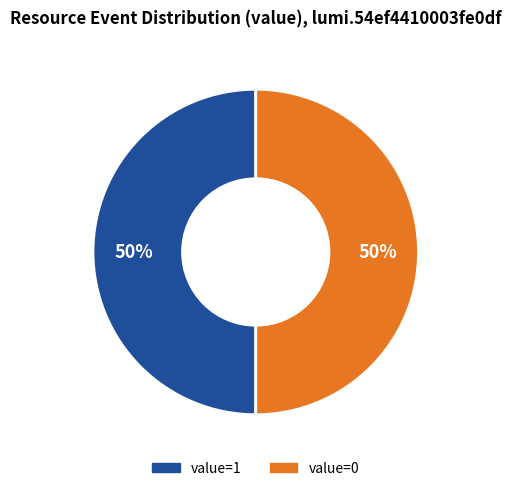

To the nearest percent, what is the difference between the largest and smallest slice percentages?

0%